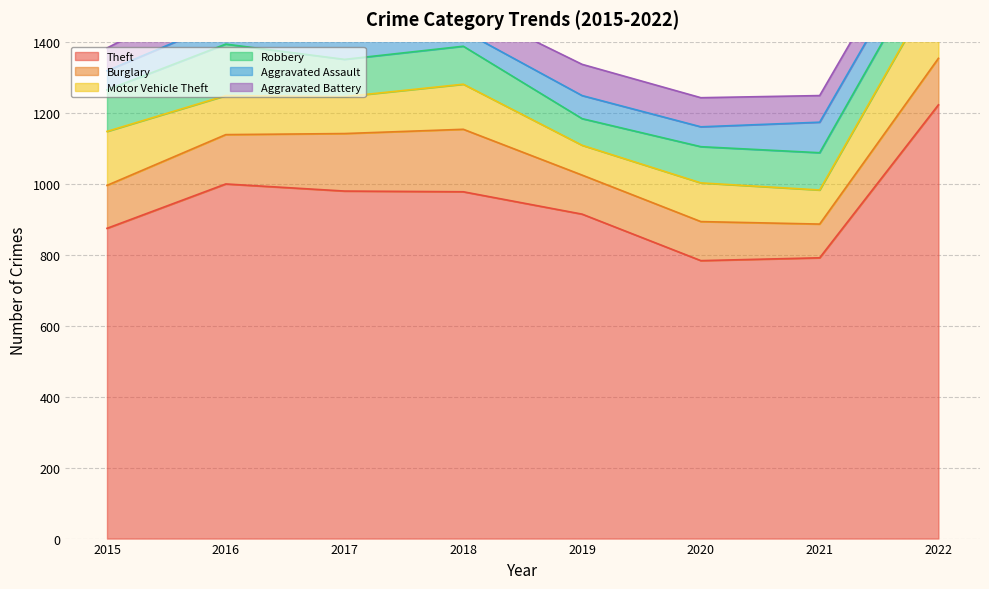

The Burglary series shows 131 at 2022. True or false?

True